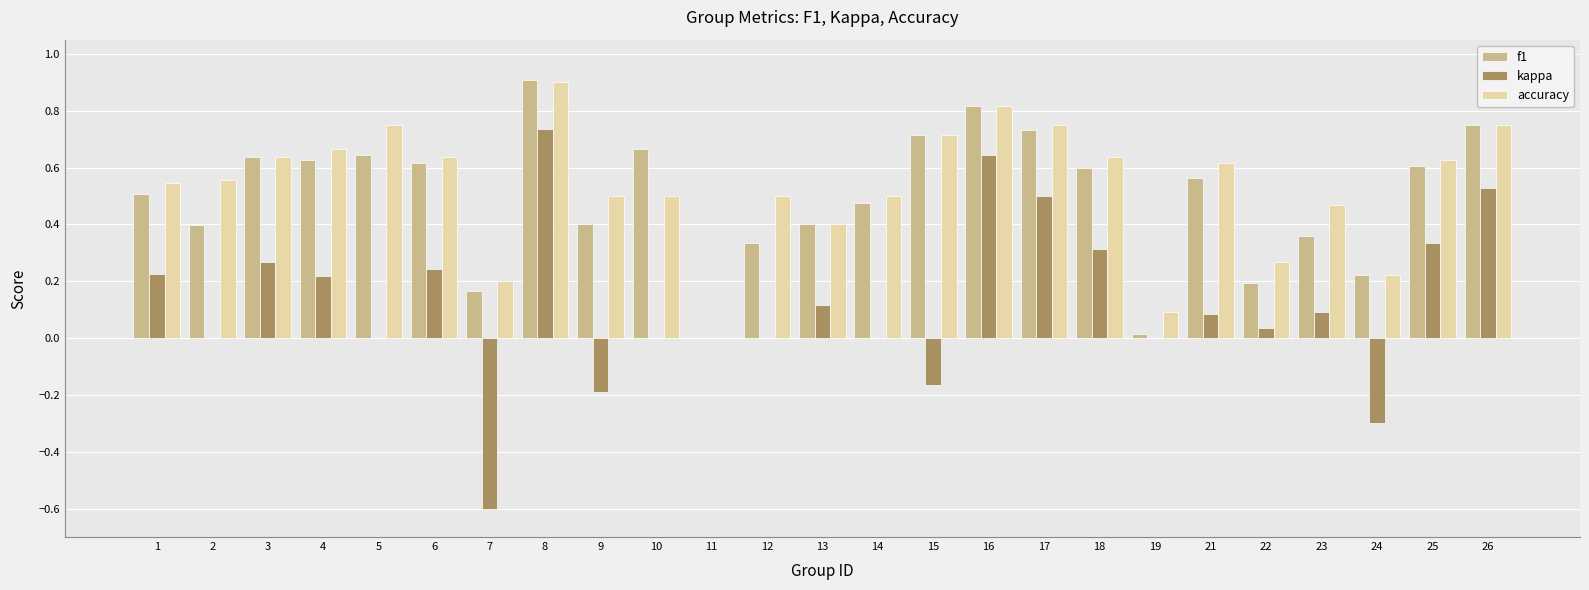

Is the value of accuracy at 18 greater than the value of kappa at 17?

Yes